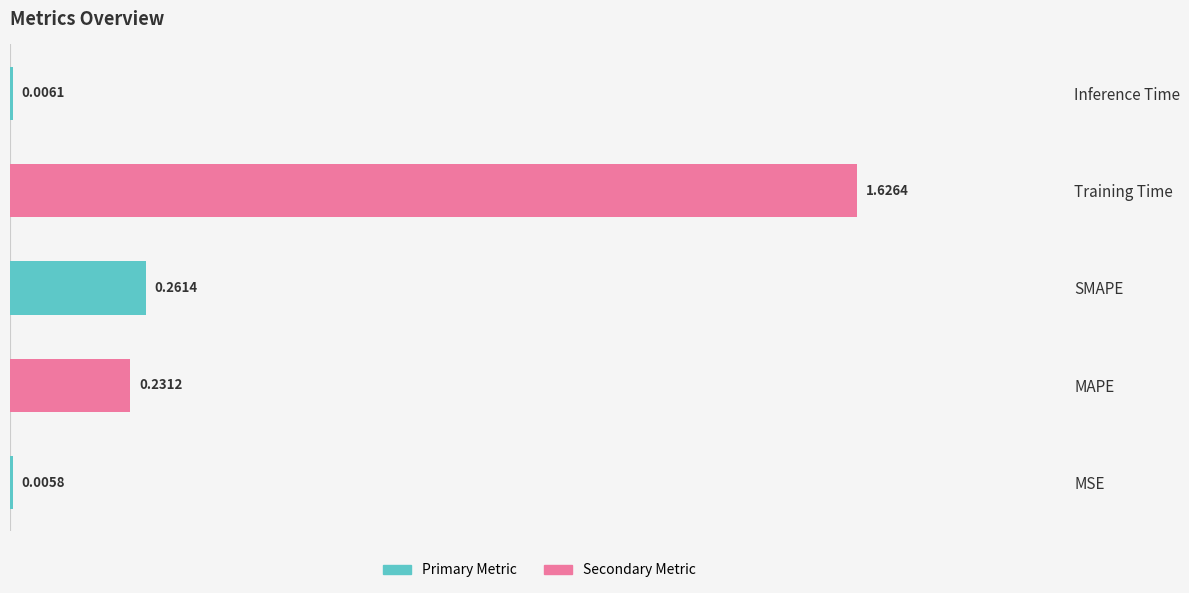

At which category does the chart reach its peak across all series?

Training Time